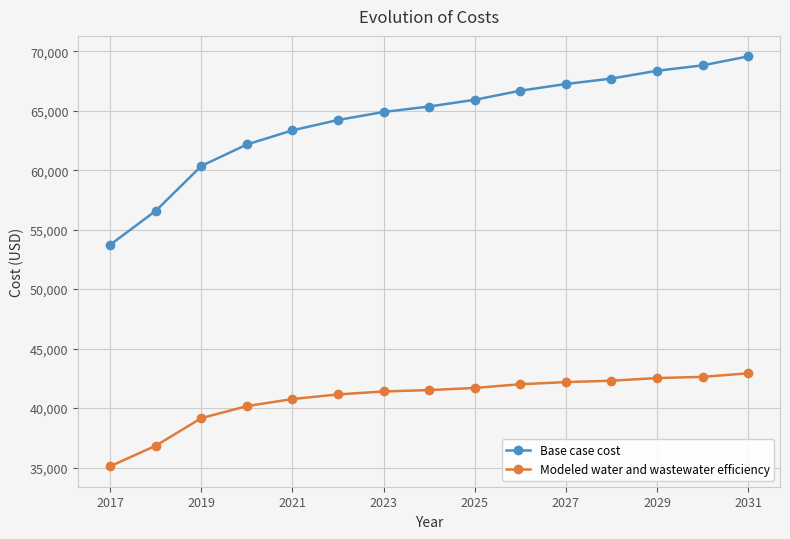

What is the sum of all Base case cost values?

964891.9